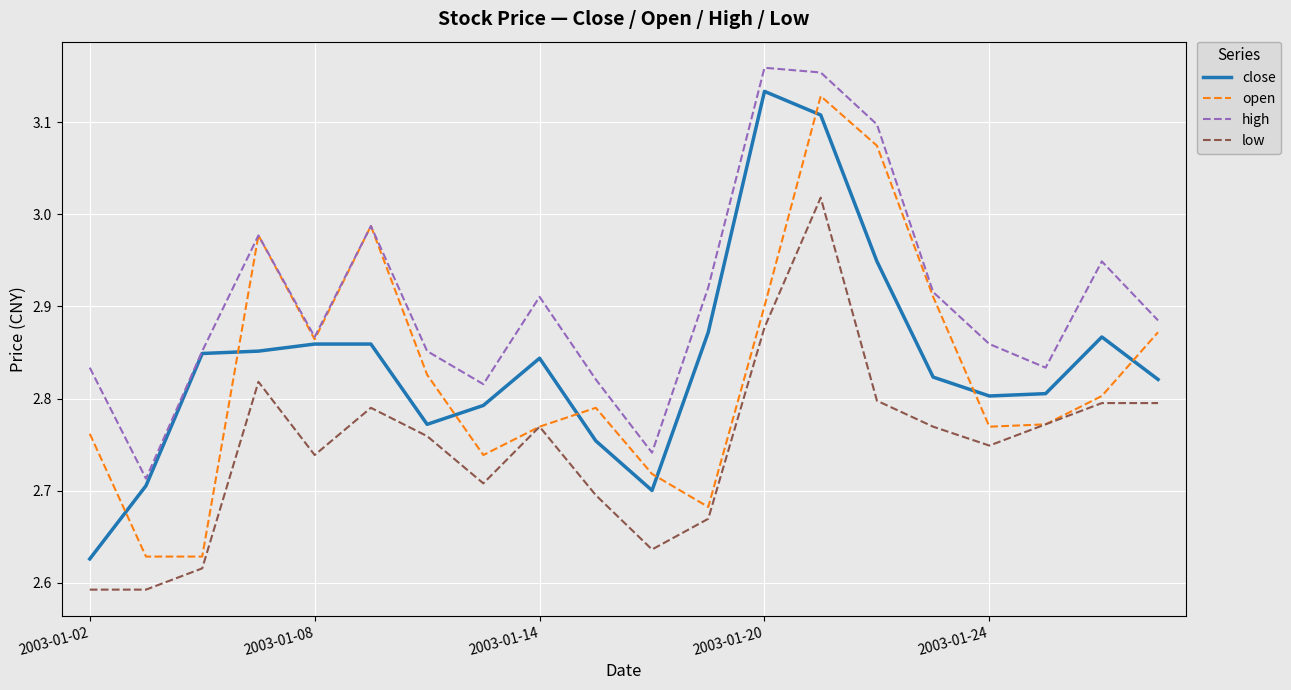

True or false: low and high cross at least once.

False